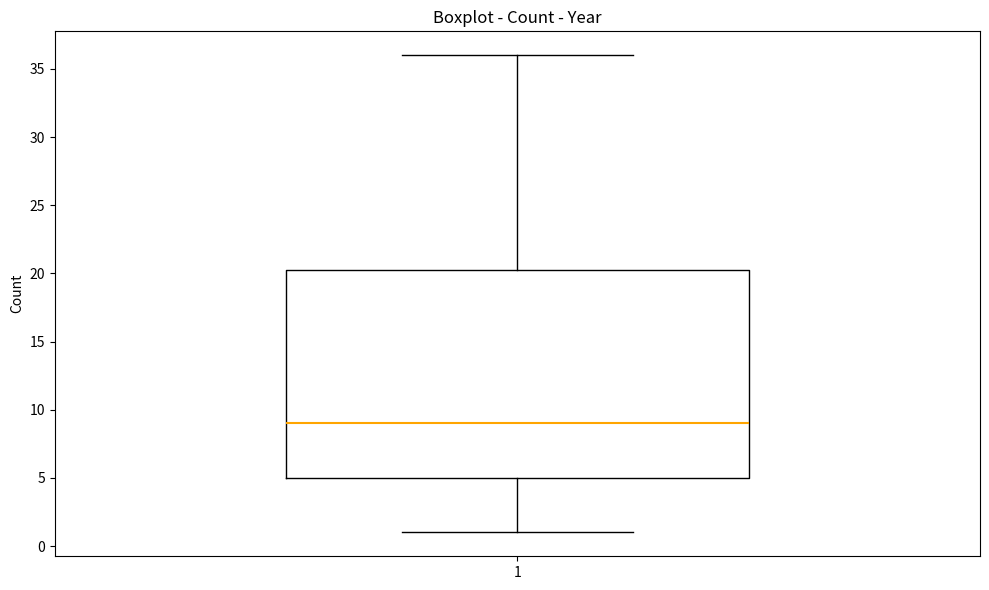

Transcribe this box plot: give where the median line is, the range the box spans, and where the two whiskers end, as read against the y-axis. The values are not printed on the chart, so give them approximately, as read against the axis.

median 9.0, box 5.0 to 20.5, whiskers 1.0 to 36.0